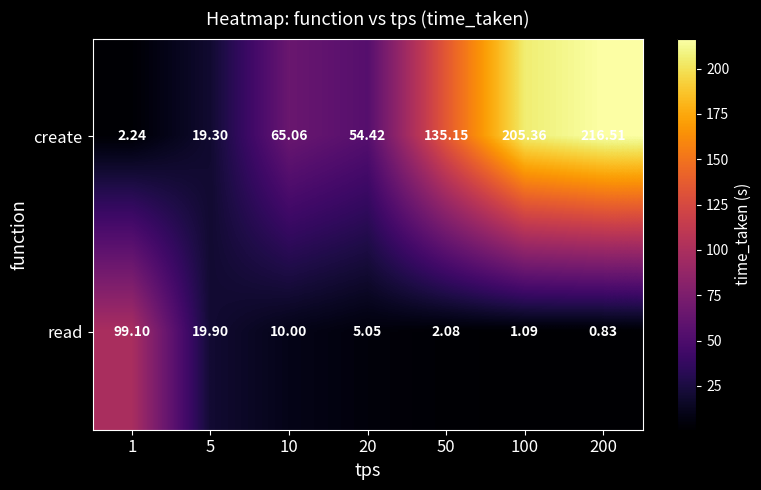

Which series has the widest spread of values?

create